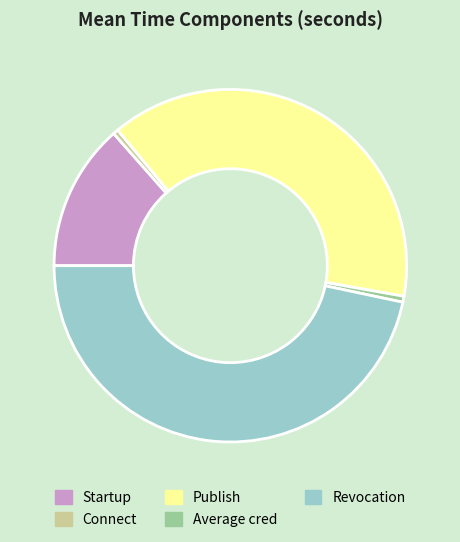

Is the sum of Revocation and Startup greater than half?

Yes